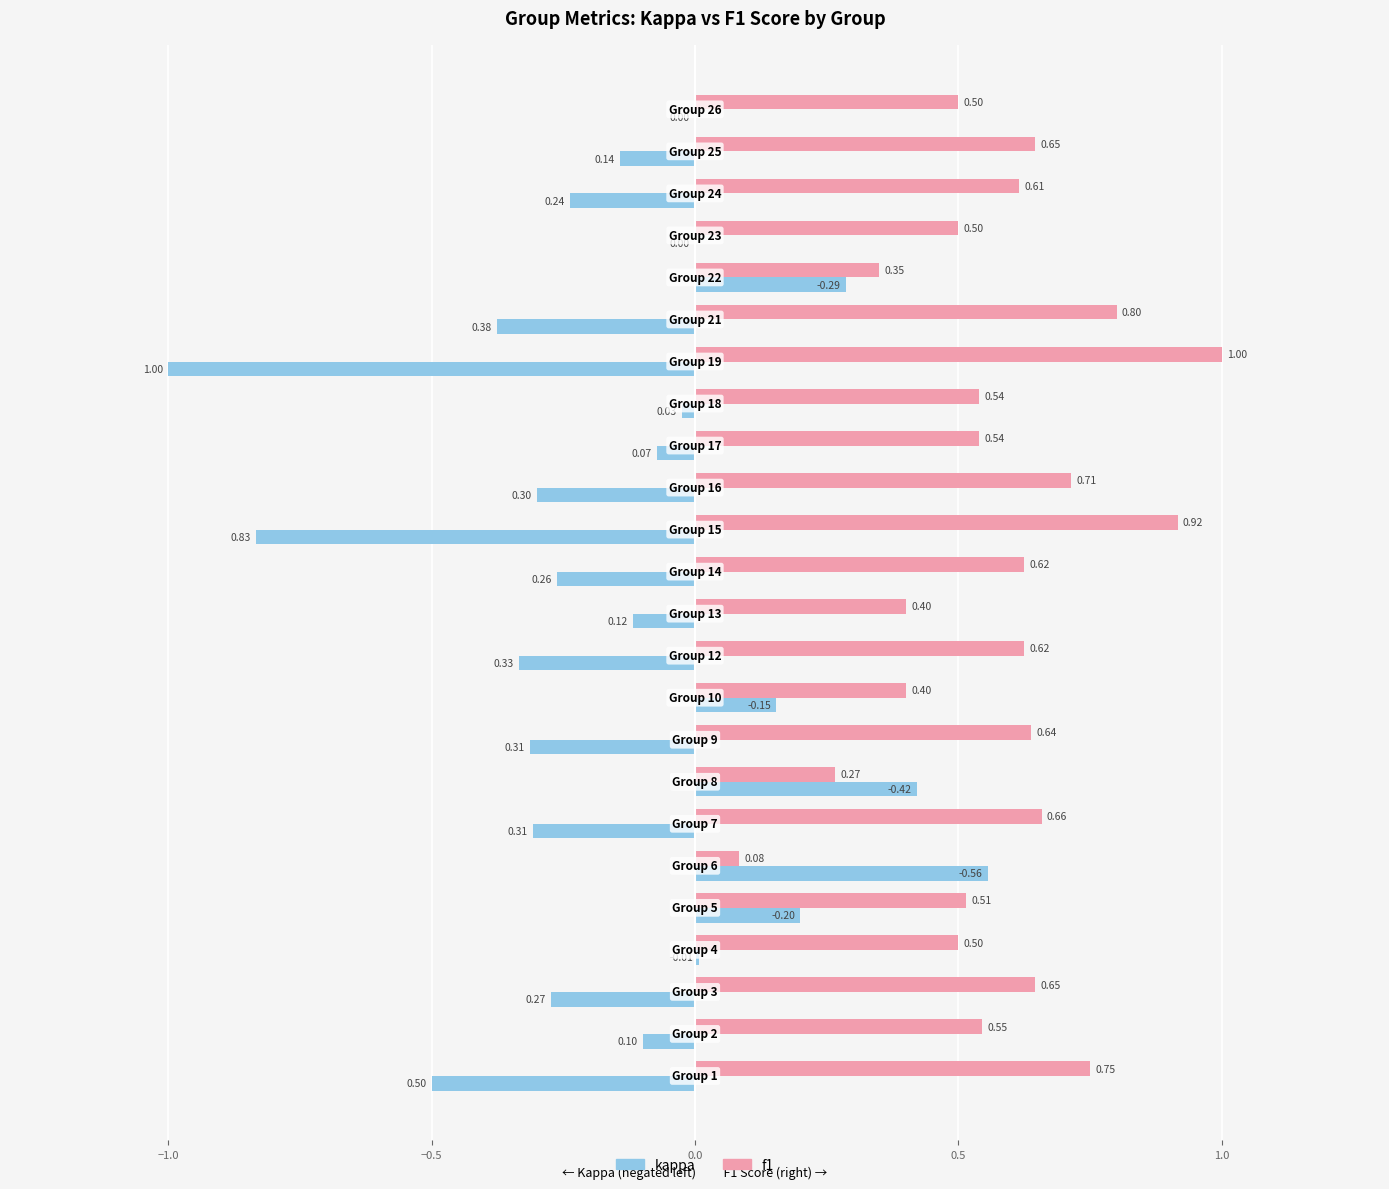

Which series has the largest total across all categories?

f1